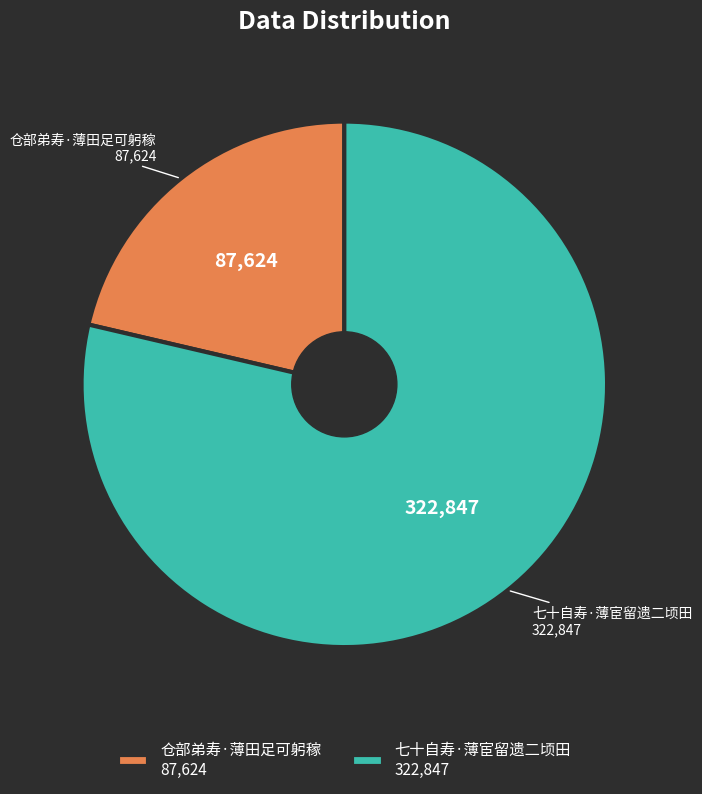

The 七十自寿·薄宦留遗二顷田 slice represents 68% of the pie. True or false?

False